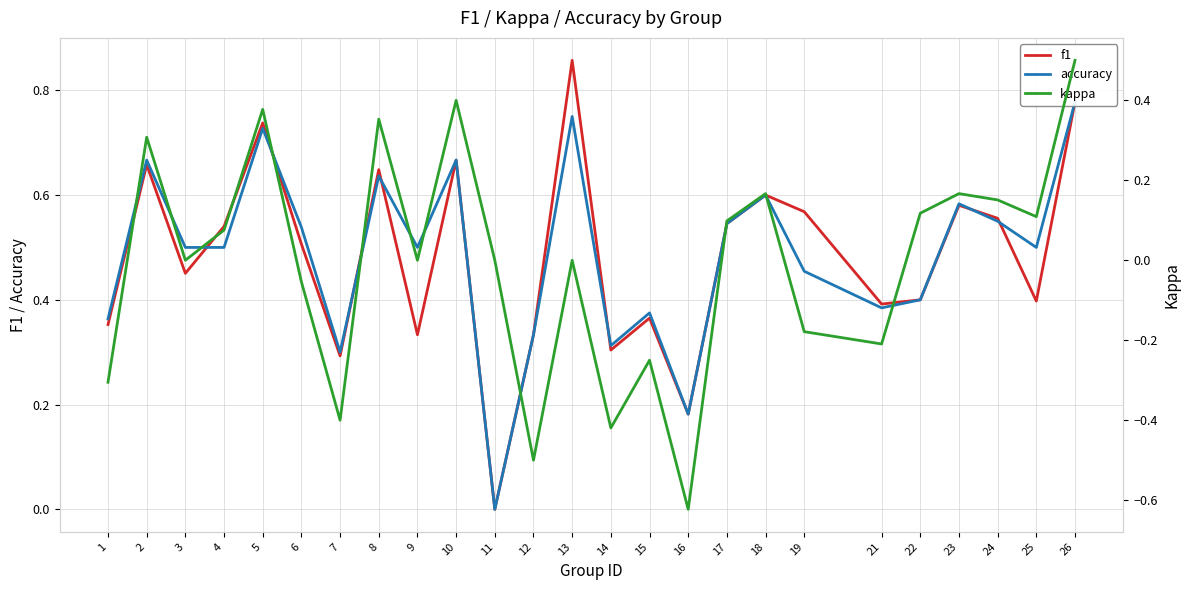

In accuracy, how many points are higher than both neighbors (excluding endpoints)?

8